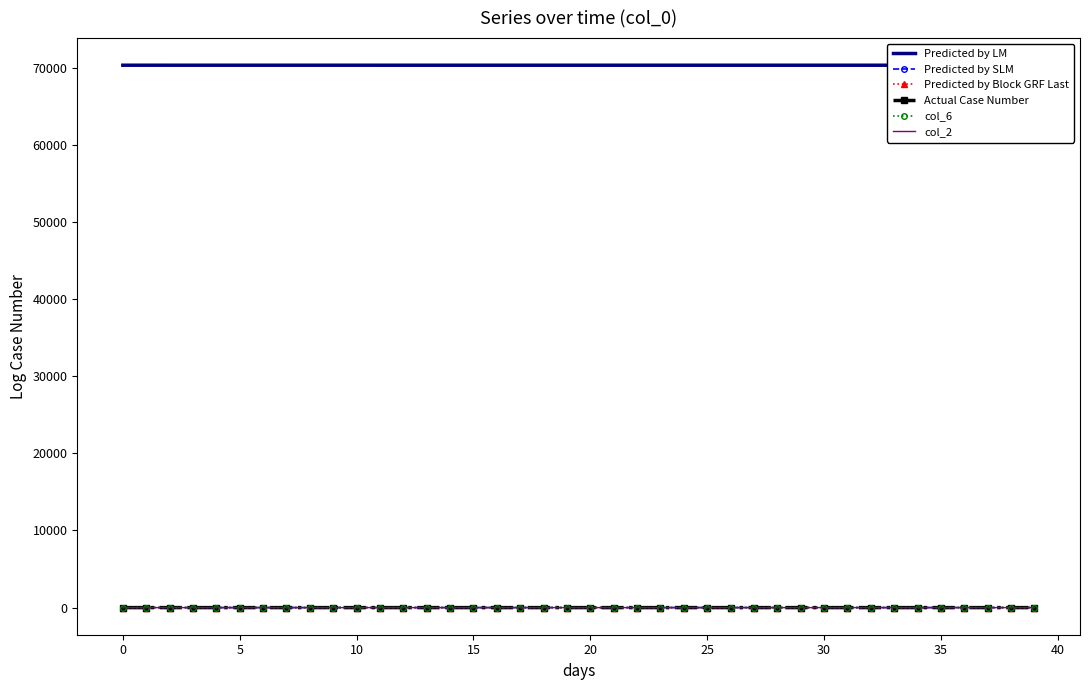

The value of Actual Case Number at 30 is 0.1. True or false?

True